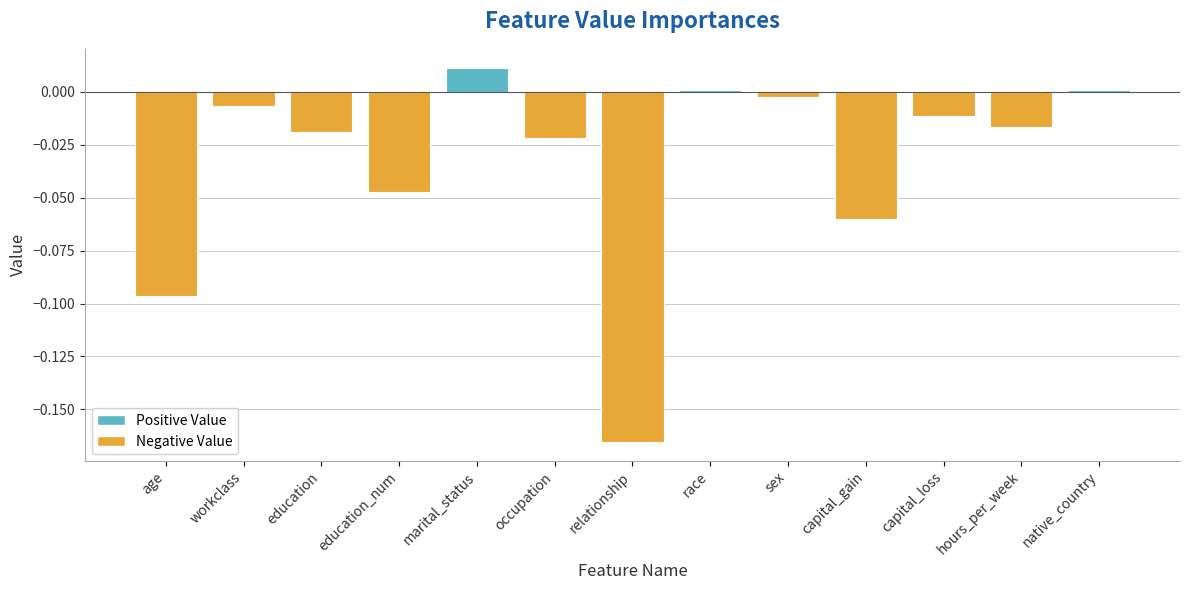

Between race and hours_per_week, which is larger?

race